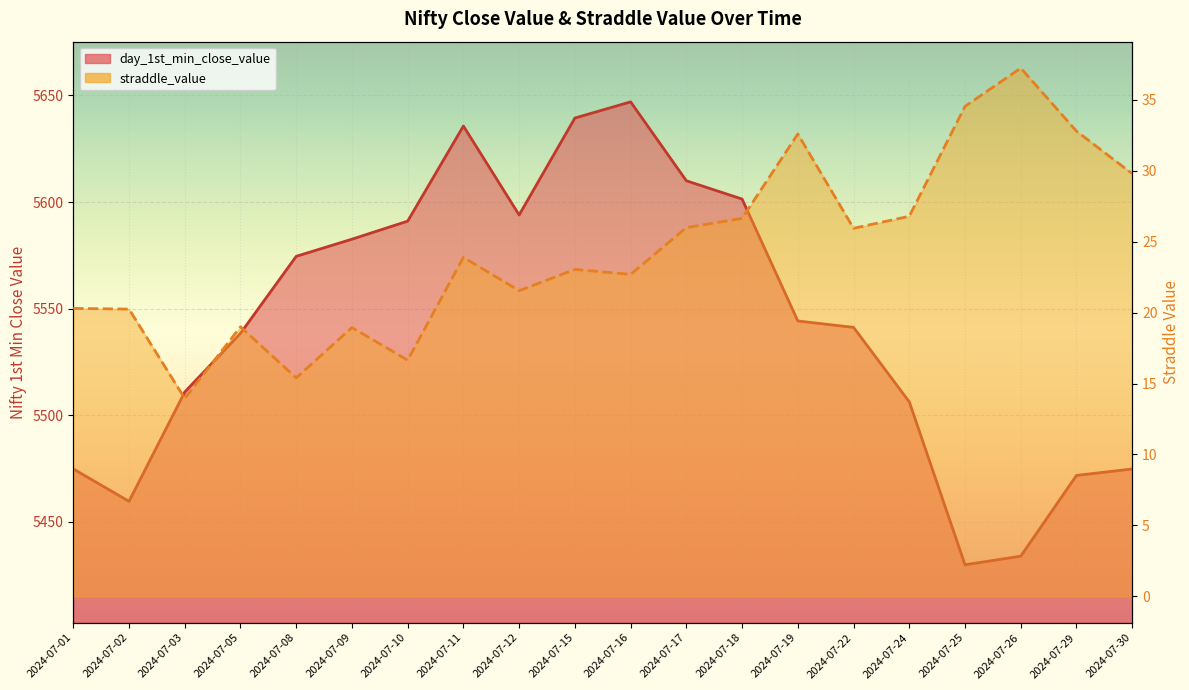

True or false: day_1st_min_close_value has a value of 8442.3 at 2024-07-08.

False